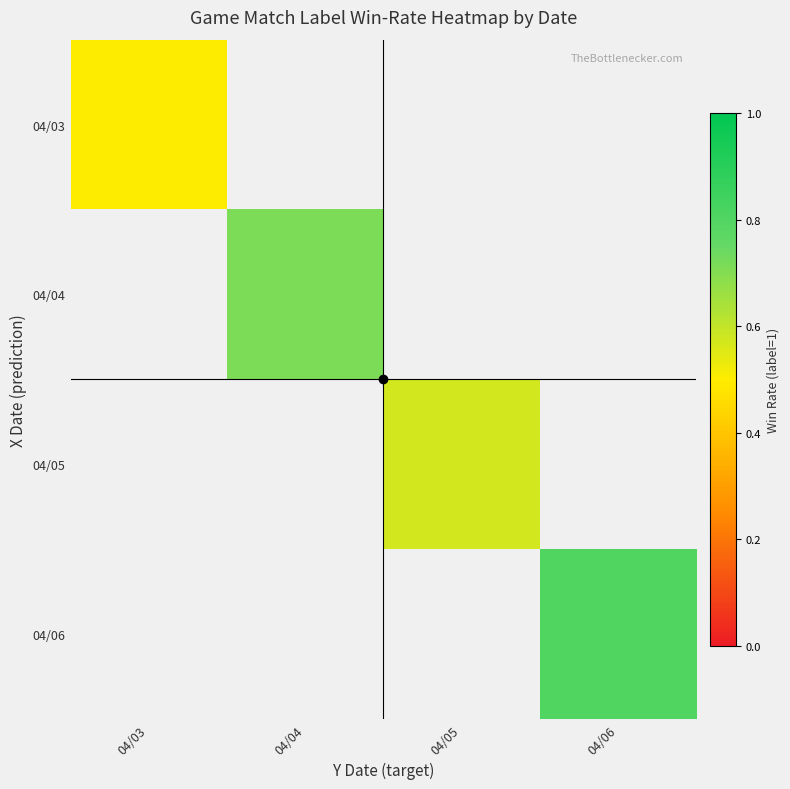

What is the smallest value displayed?

0.5